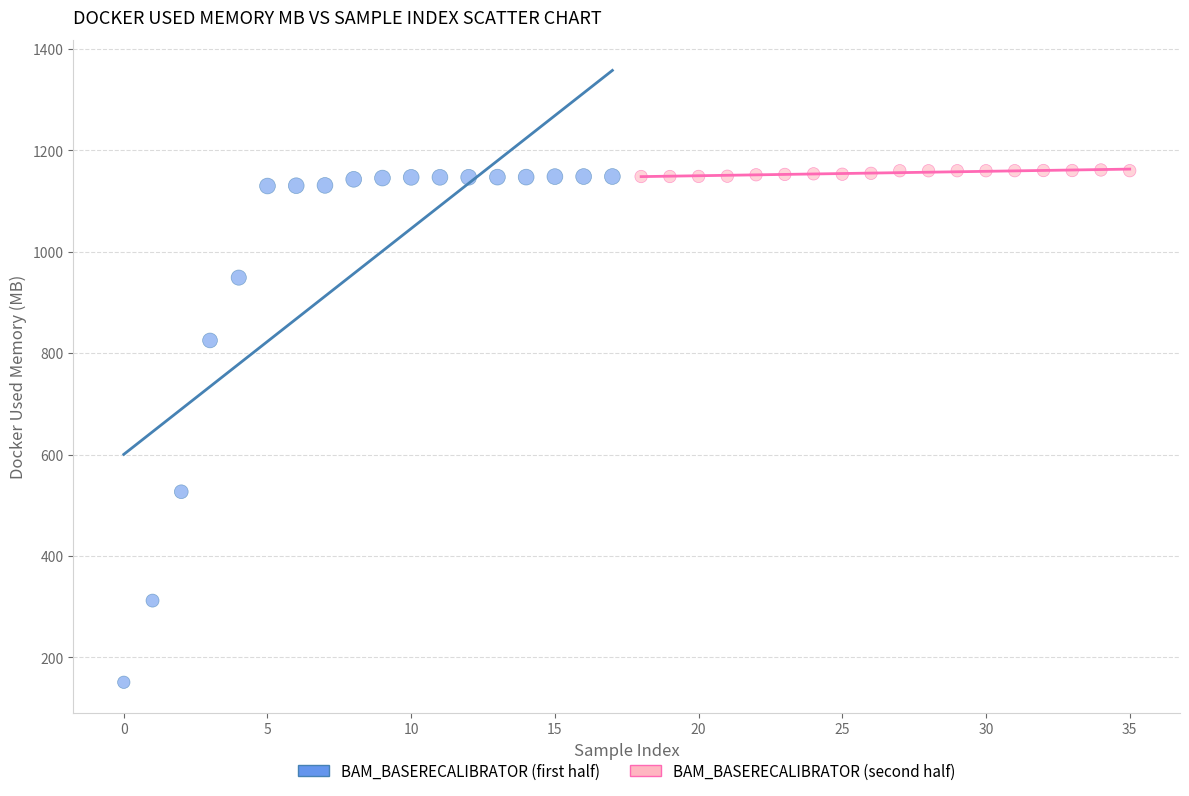

Which series has the widest spread of Y values?

BAM_BASERECALIBRATOR (first half)